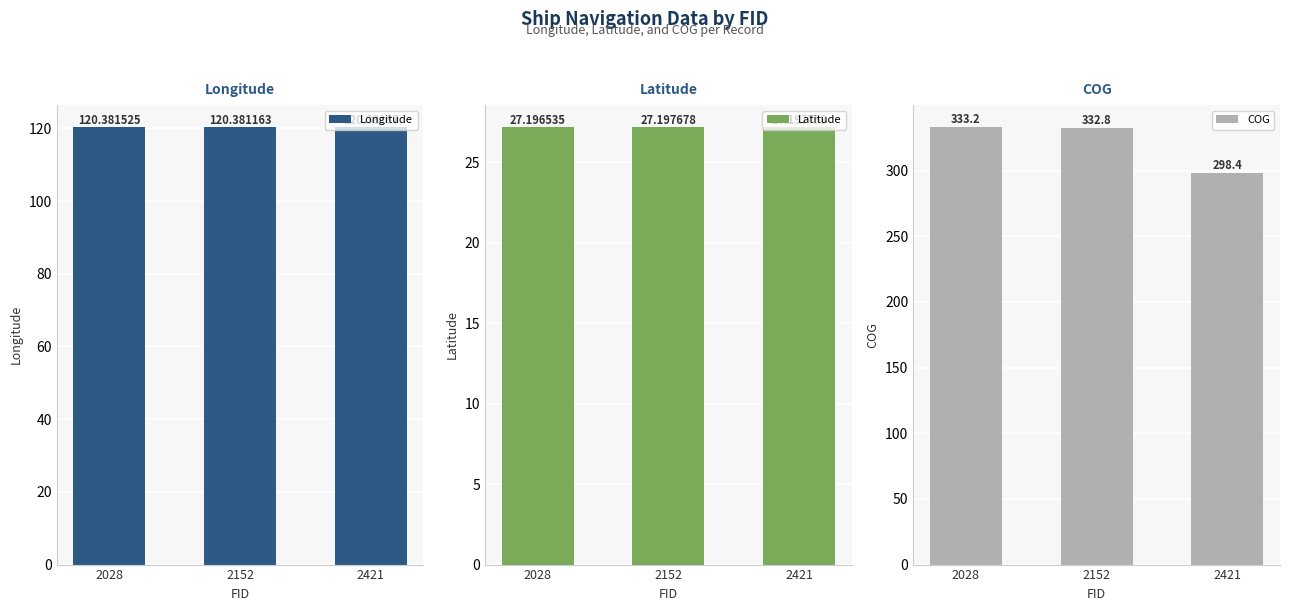

What is the value of the Latitude bar at the 3rd from the left?

27.2